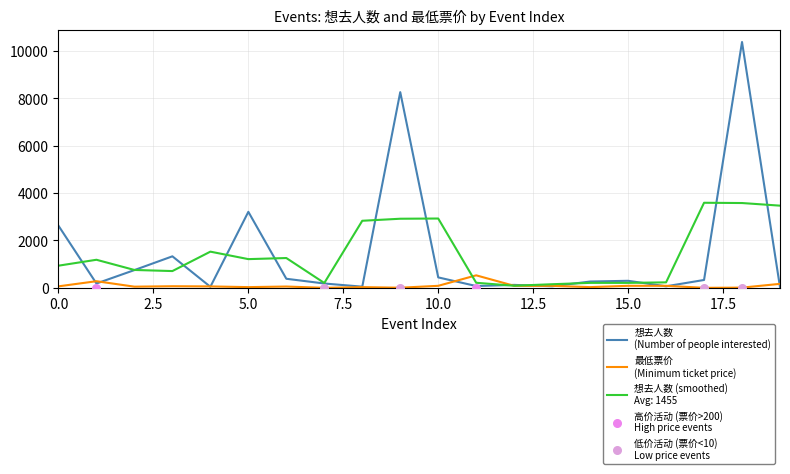

Which series has the largest Y range (max minus min)?

想去人数